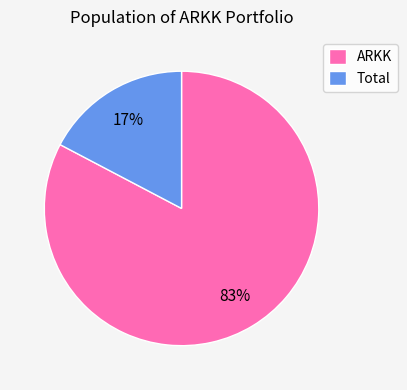

Which has a higher value, Total or ARKK?

ARKK